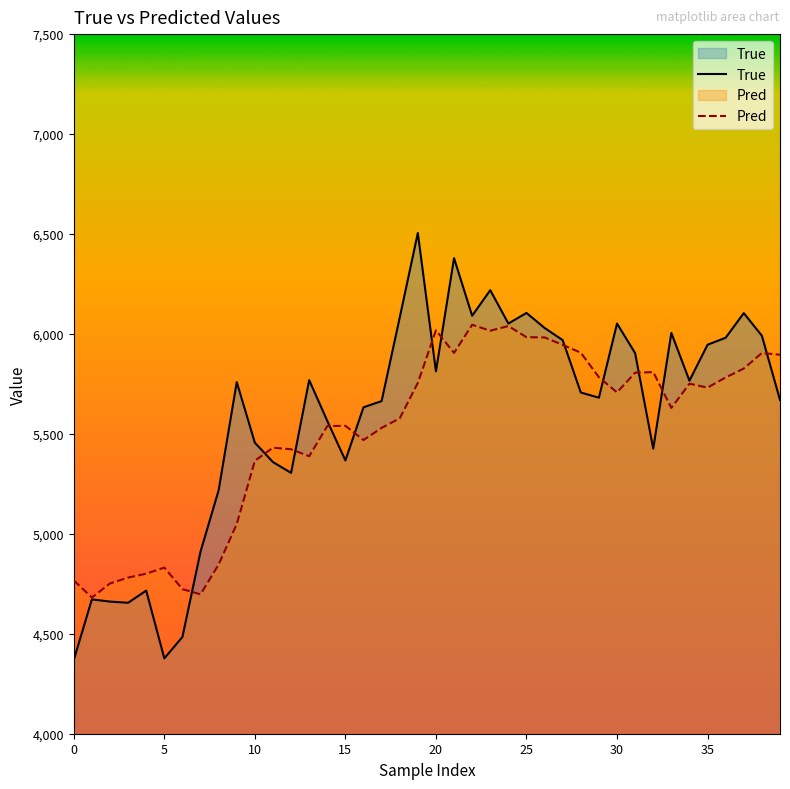

What is the sum of all True values?

223418.0